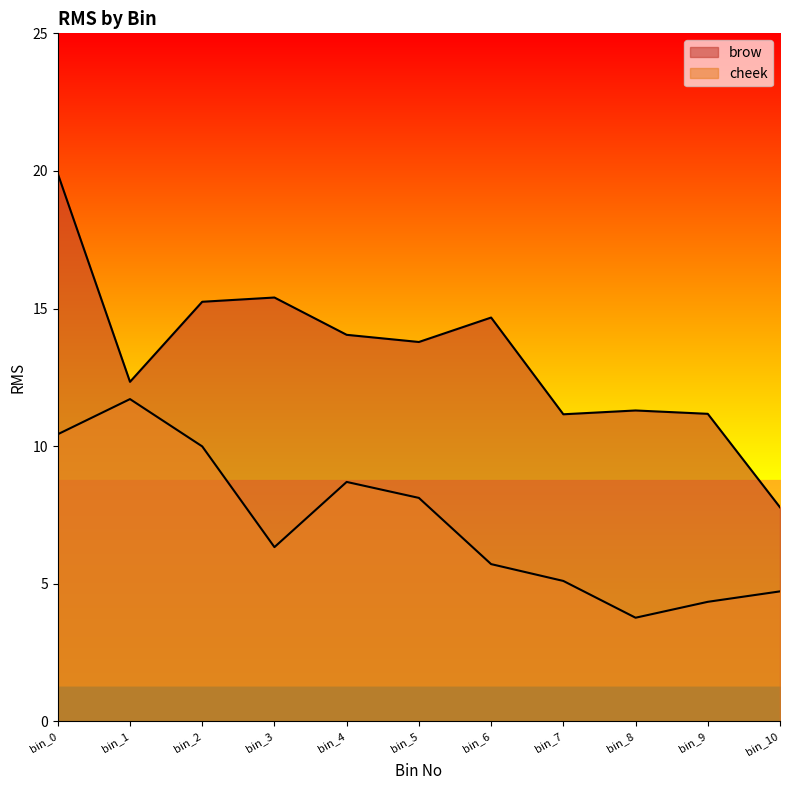

True or false: brow and cheek intersect in this chart.

False